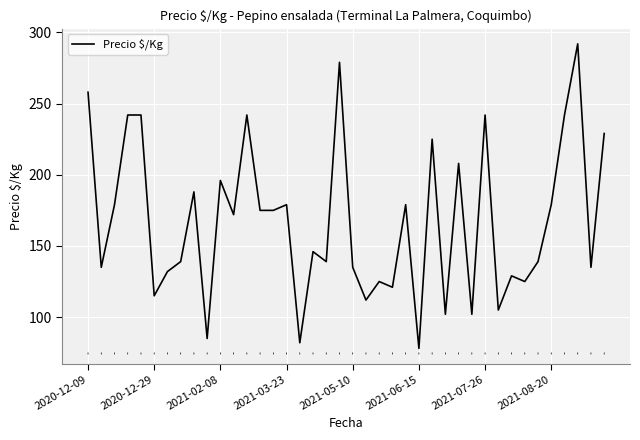

What is the difference between the maximum and minimum values?

214